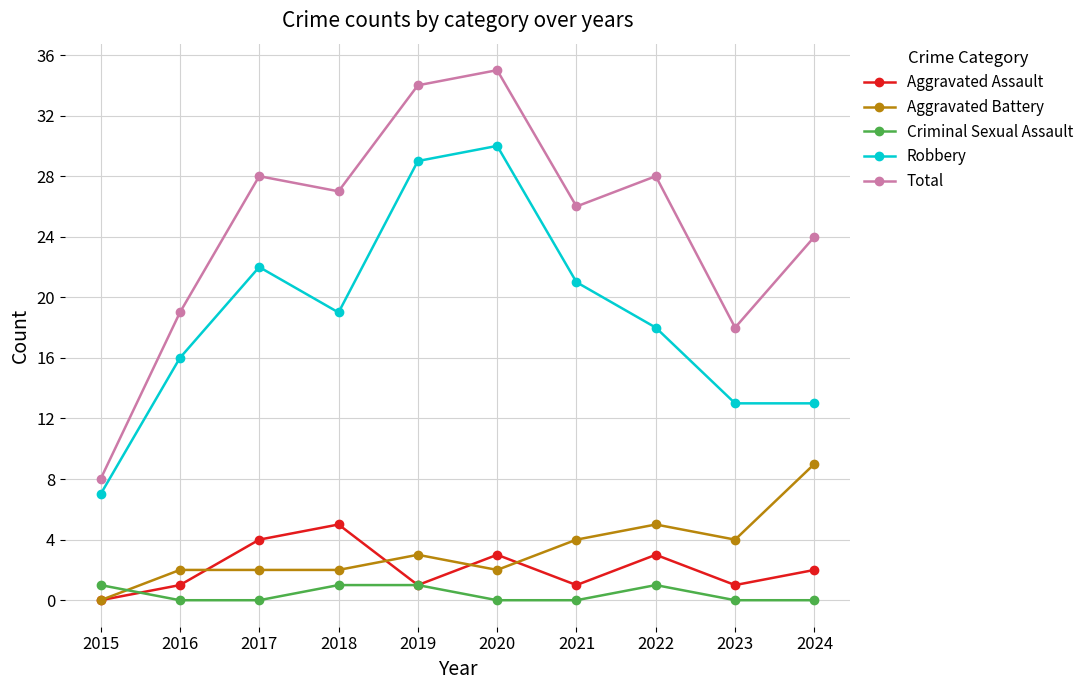

How many series are shown in this chart?

5